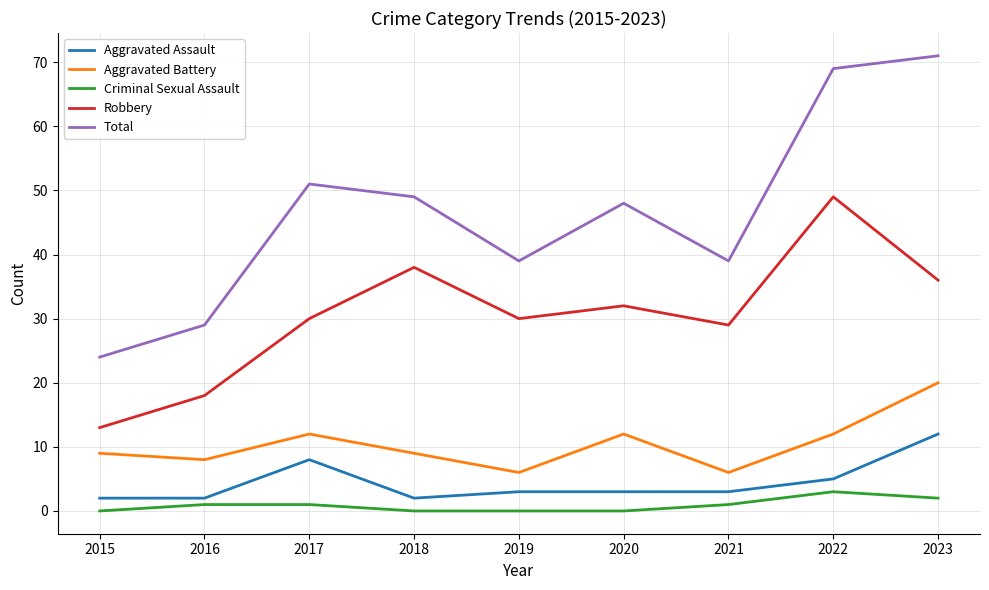

Which series has the largest total across all categories?

Total